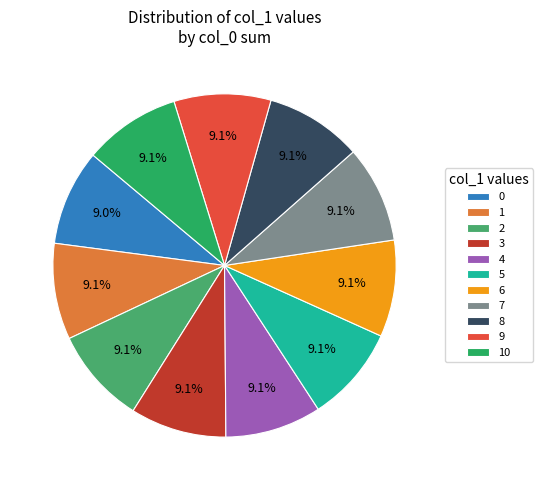

What is the largest slice in the pie chart?

7